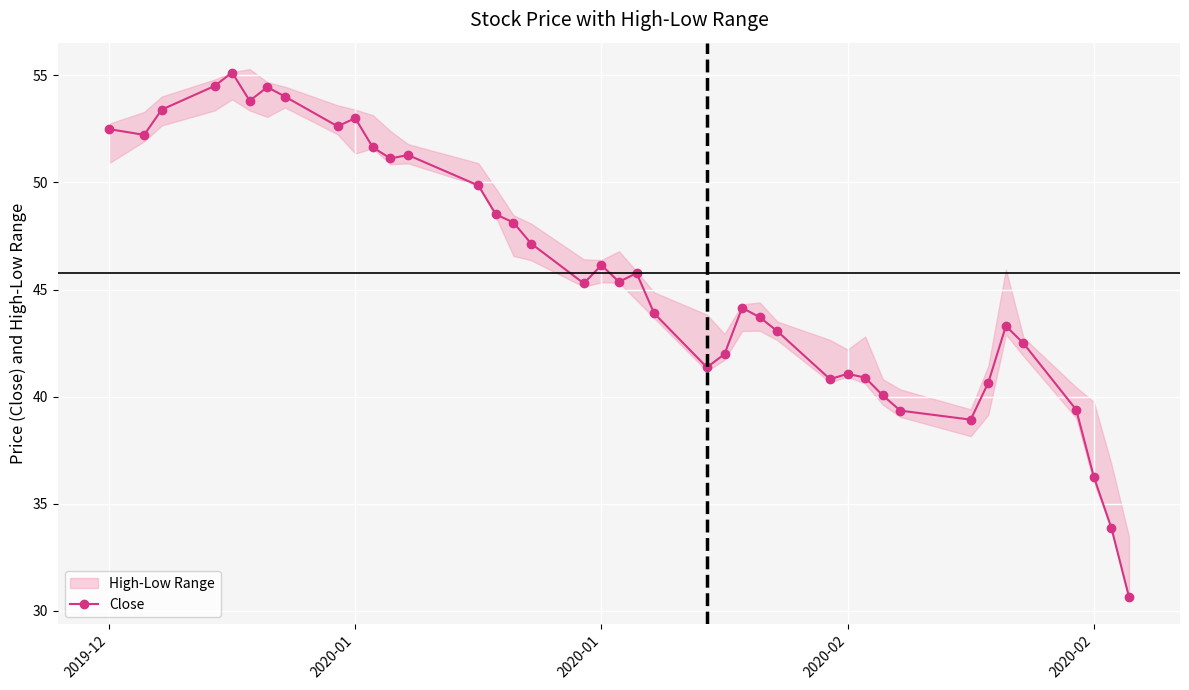

What is the average value?

45.8